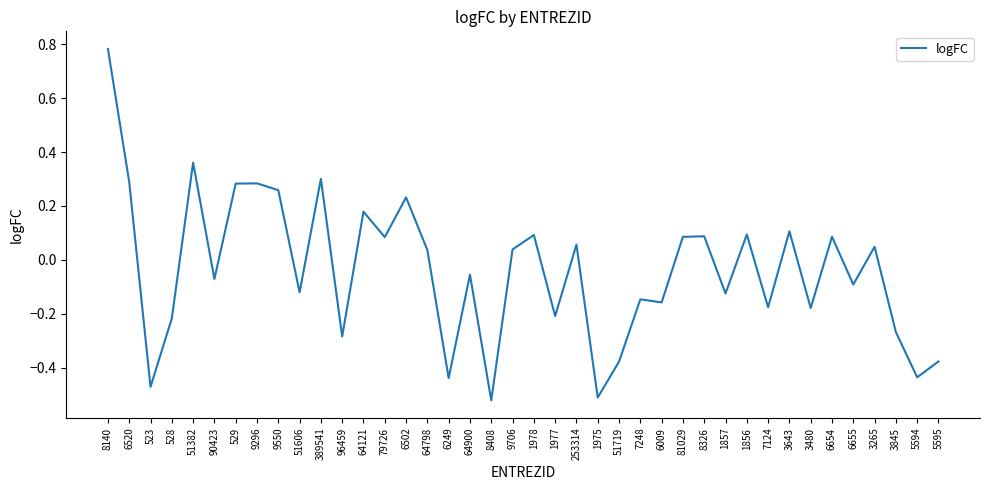

True or false: the data has more than 1 interior local peaks.

True